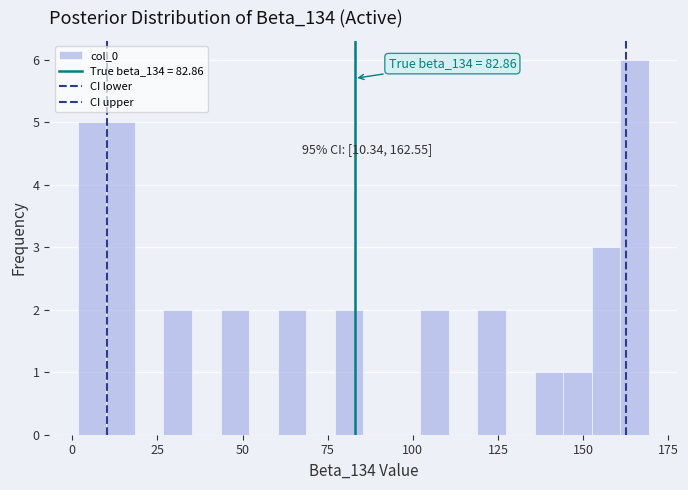

Around what value on the x-axis is the tallest bar? Give the approximate position of its centre, as read against the axis.

165